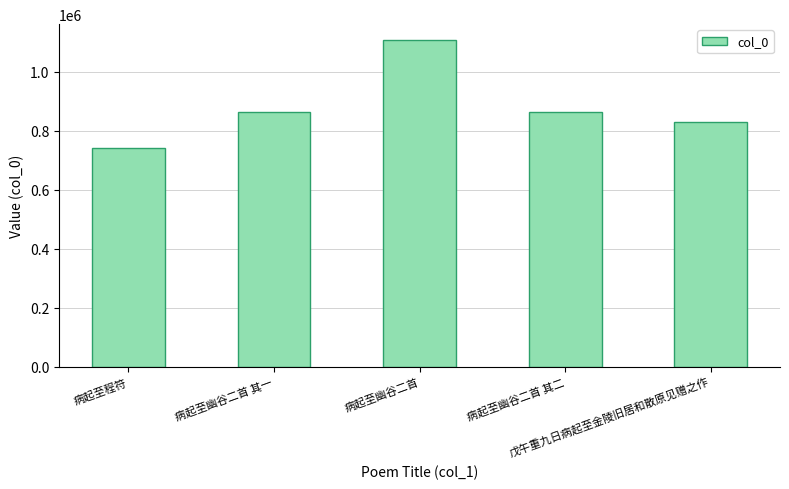

The value at 病起至幽谷二首 is 1106924. True or false?

True